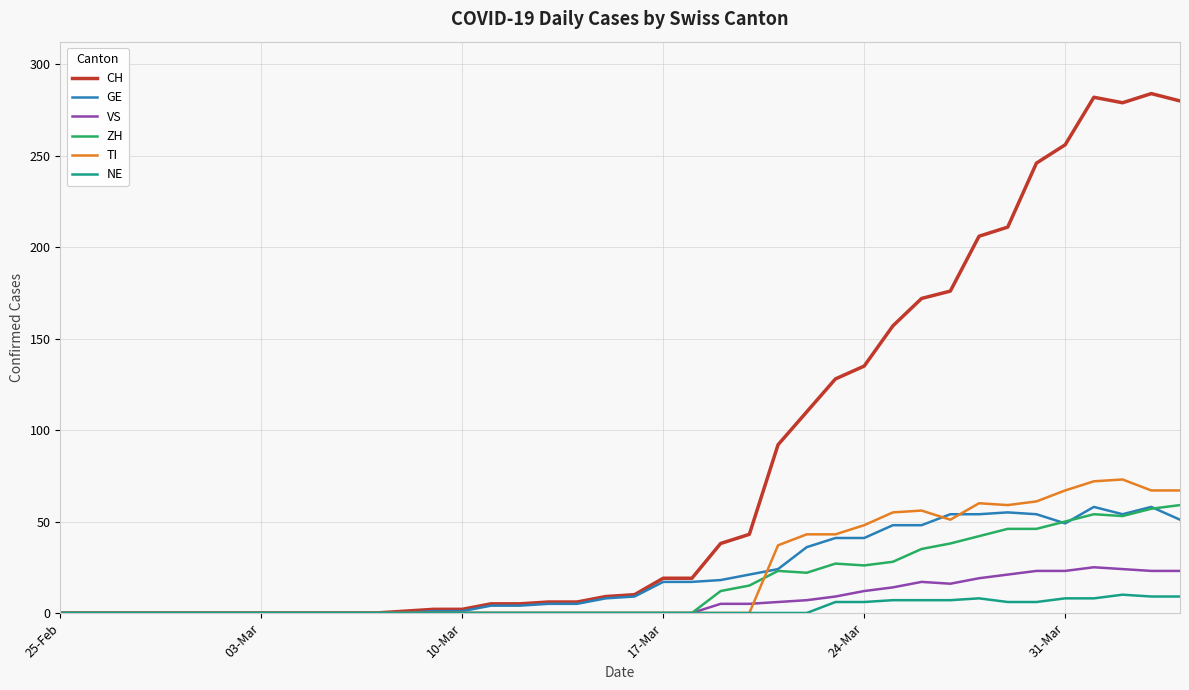

Count the number of categories in the chart.

40